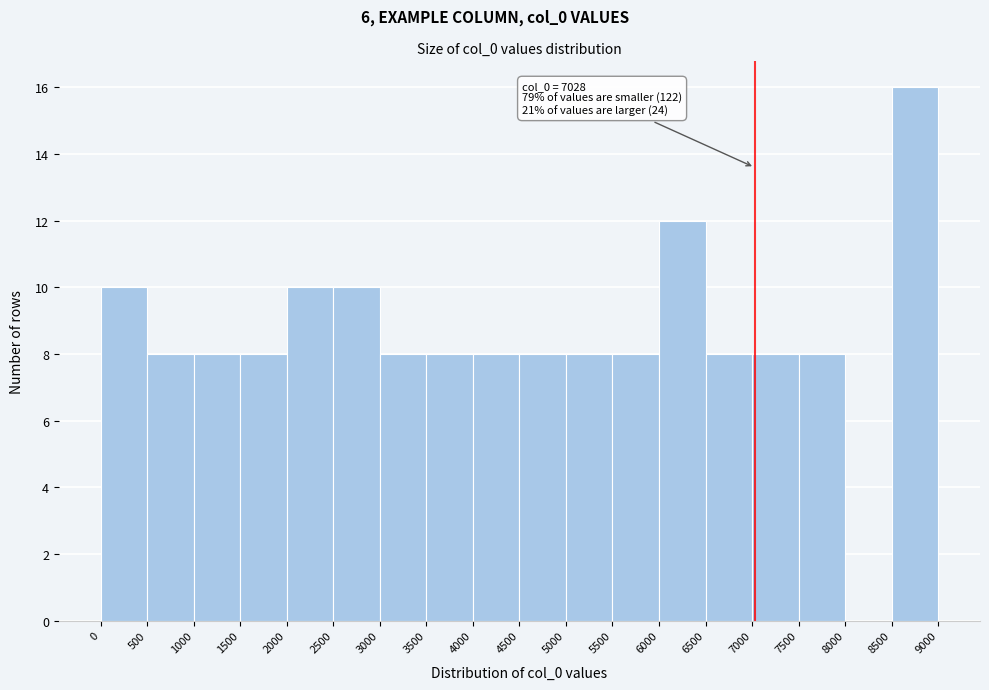

Which range on the x-axis has the tallest bar?

8500 to 9000